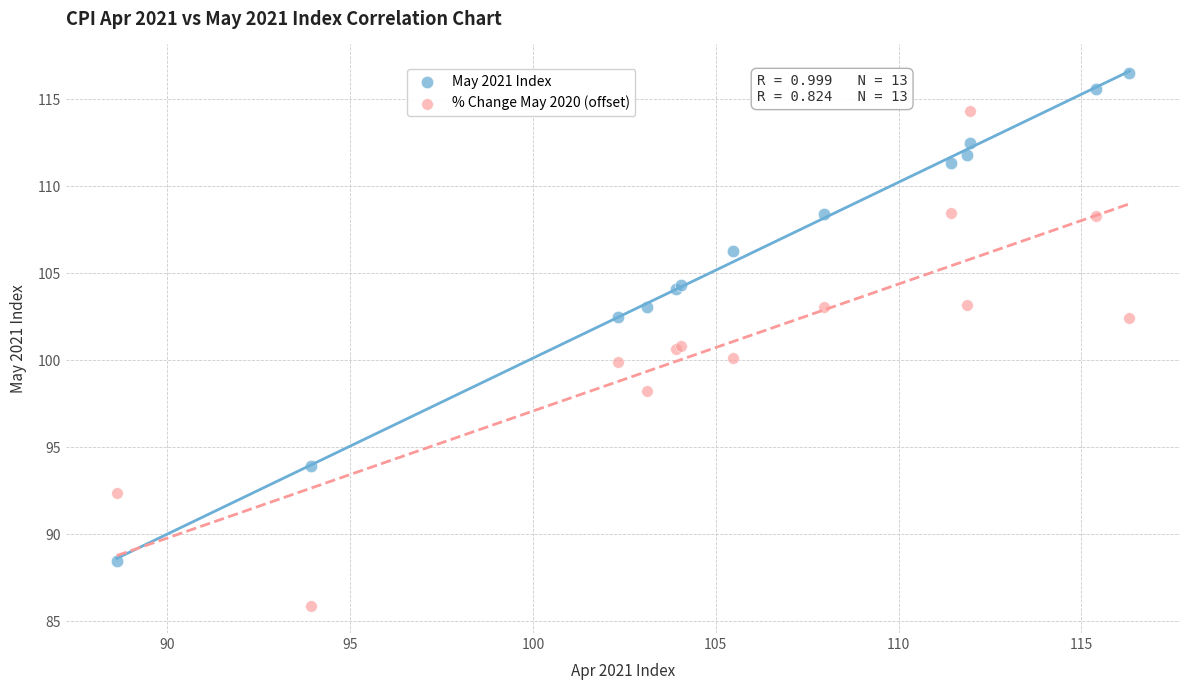

Which series contains the highest Y value?

May 2021 Index